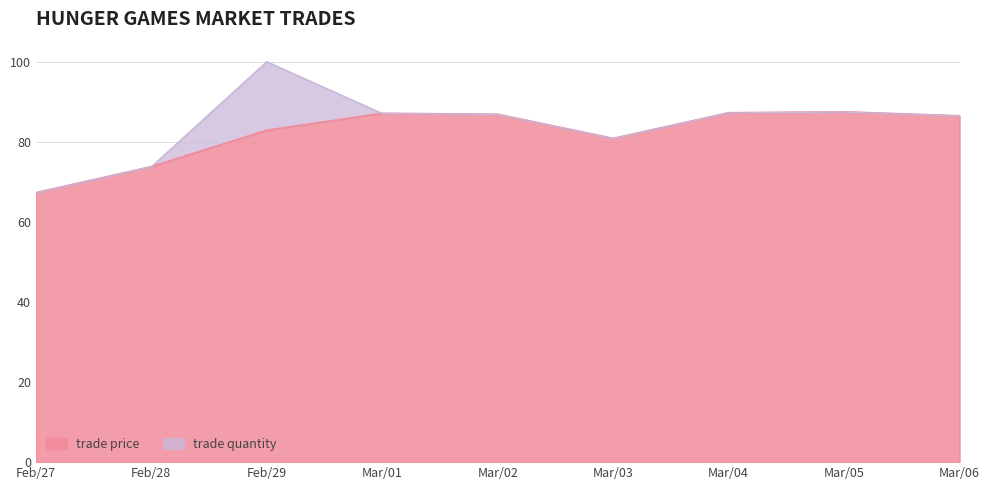

Rank the categories by value from lowest to highest.

Feb/27, Feb/28, Mar/03, Feb/29, Mar/06, Mar/02, Mar/01, Mar/04, Mar/05